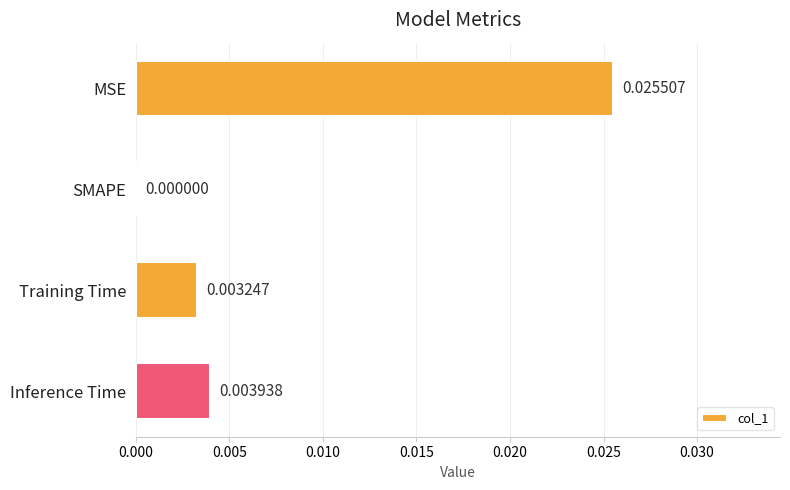

Are the bars grouped side by side (vs. stacked)?

No